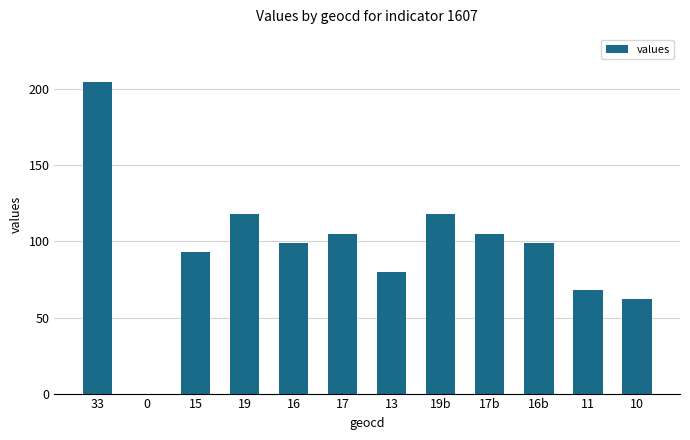

Reading left to right, list all the values displayed in this chart.

205	0	93	118	99	105	80	118	105	99	68	62